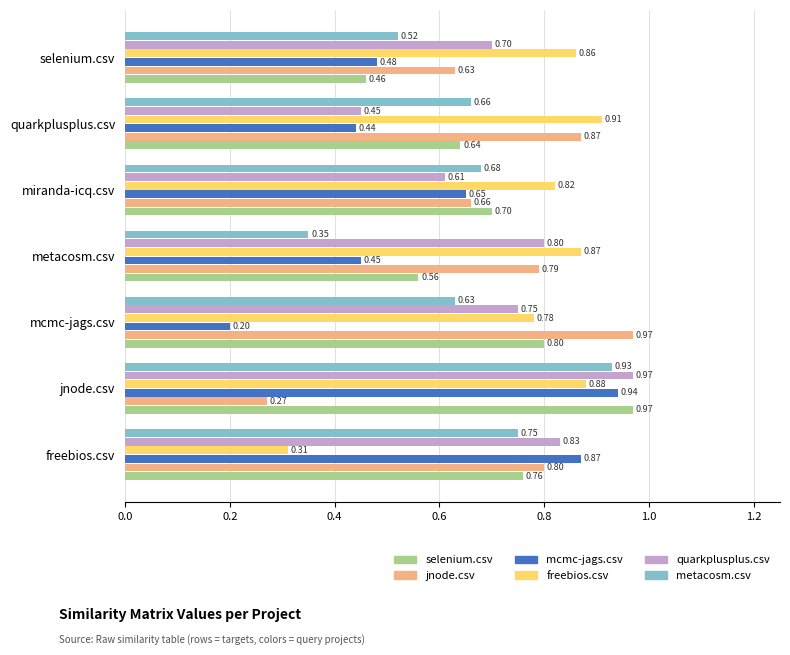

At how many categories does at least one series exceed 0?

7